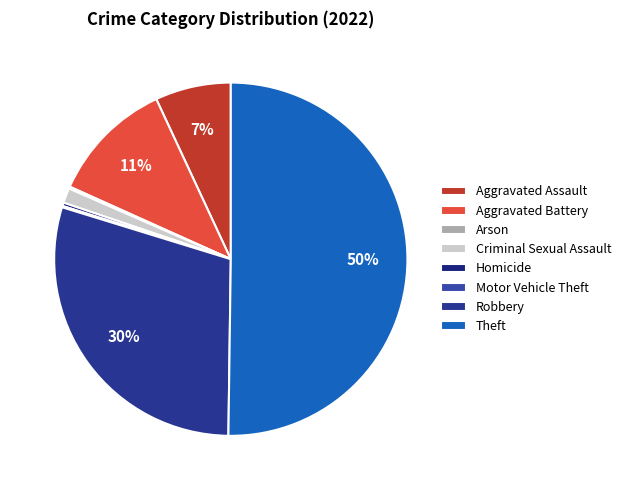

Count the number of slices in the pie.

8